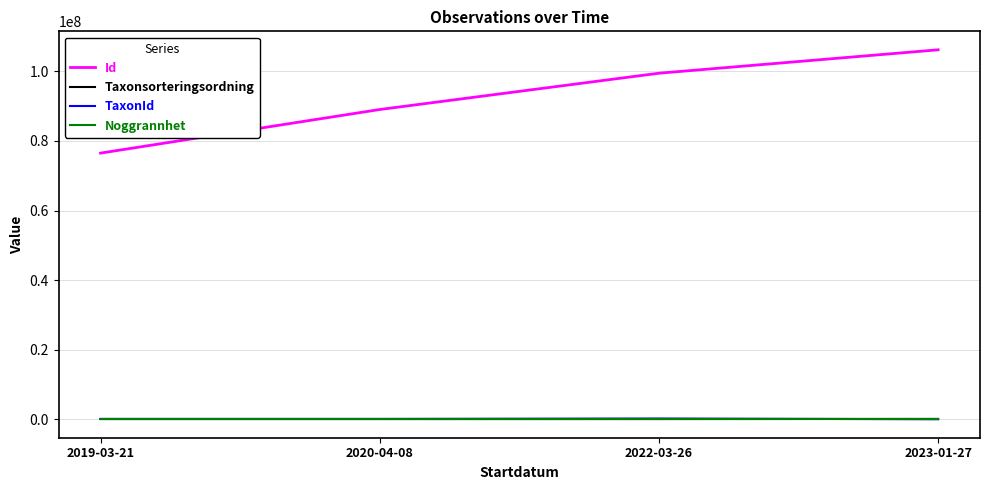

Does the chart have visible grid lines?

Yes